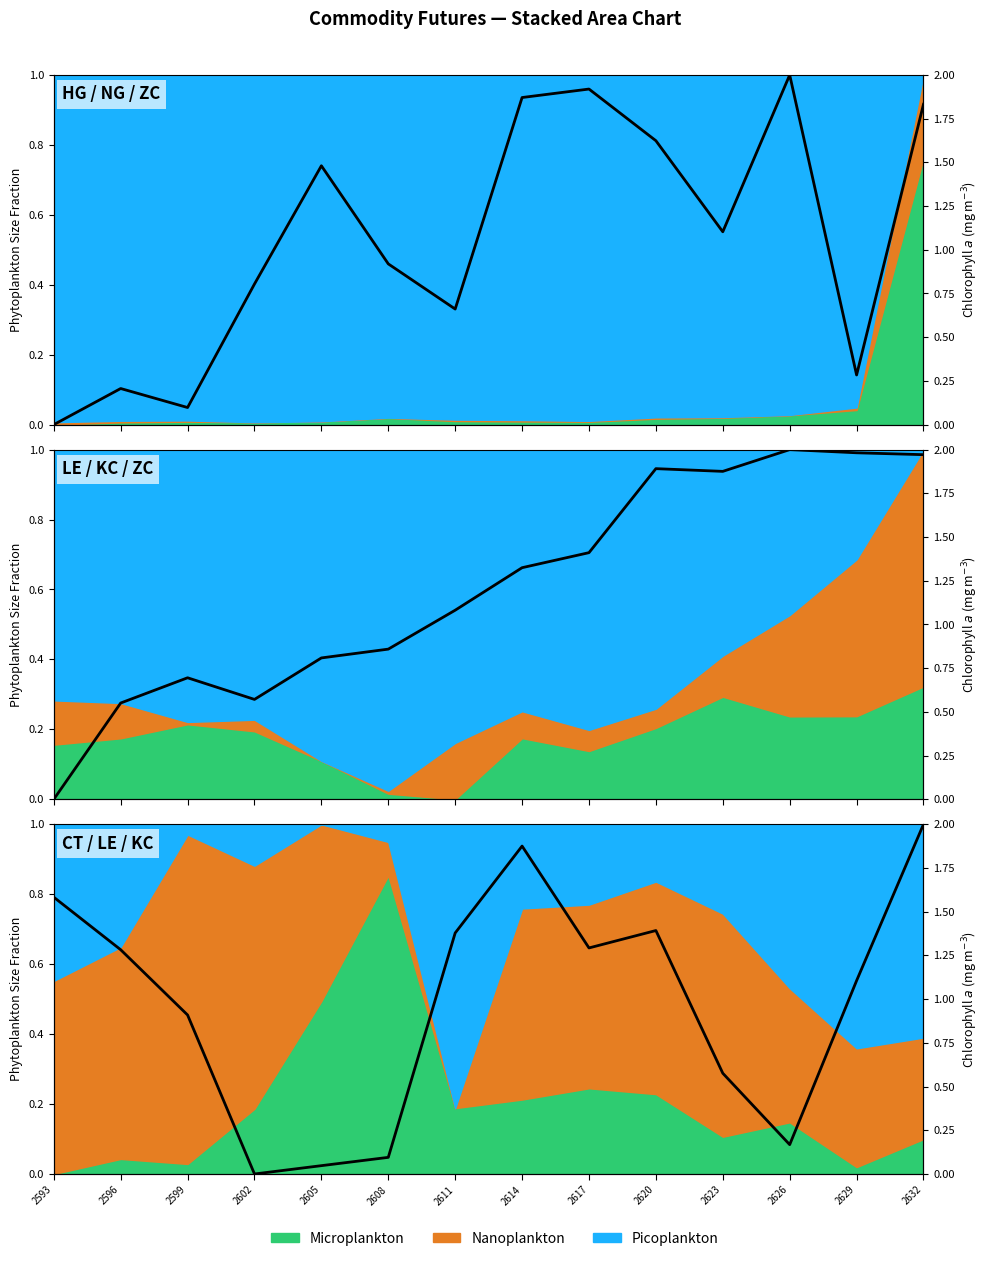

True or false: NG=F and HG=F cross at least once.

True